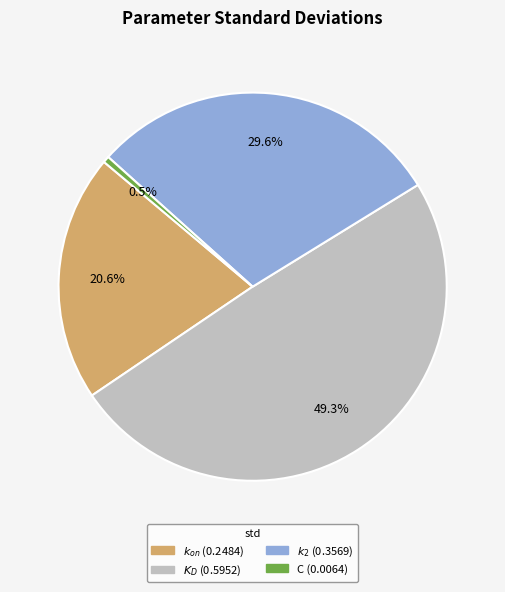

Which category has the smallest portion of the pie?

C